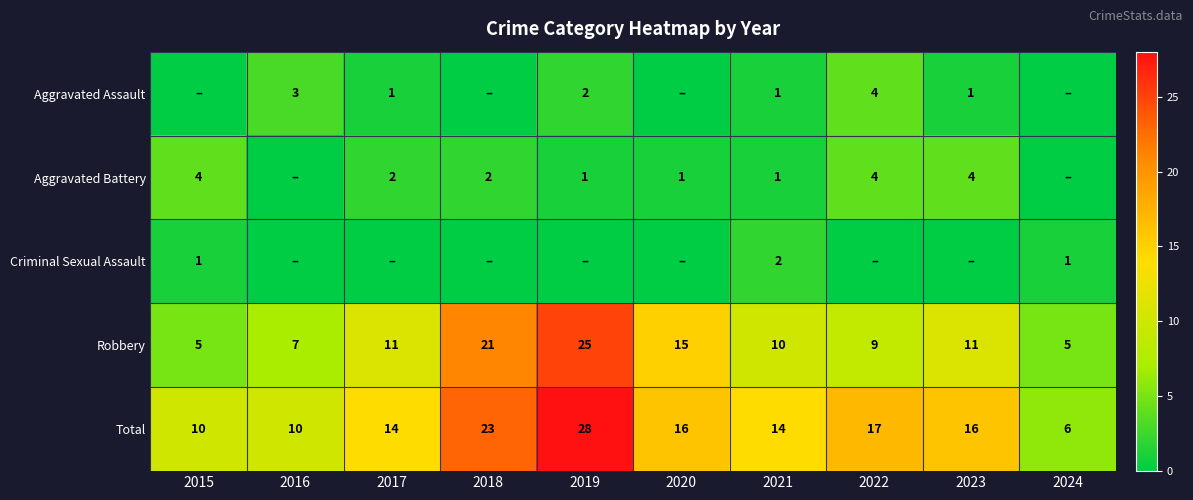

How many values in the Total series are below 16?

5